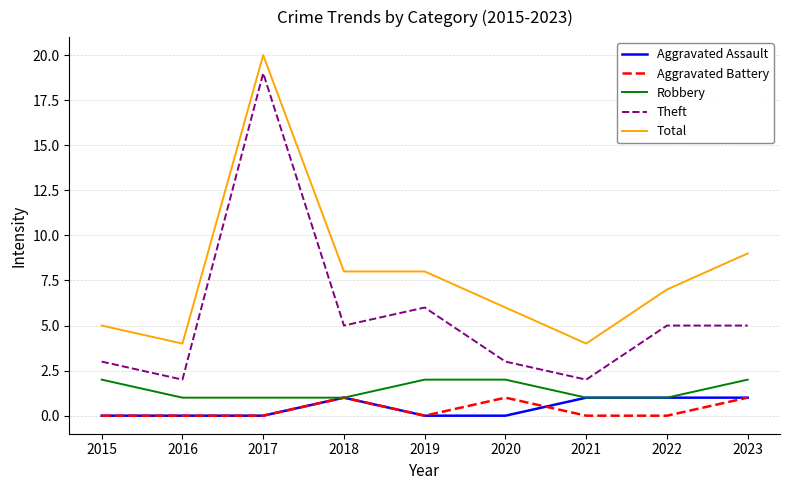

The value of Total at 2023 is 9. True or false?

True